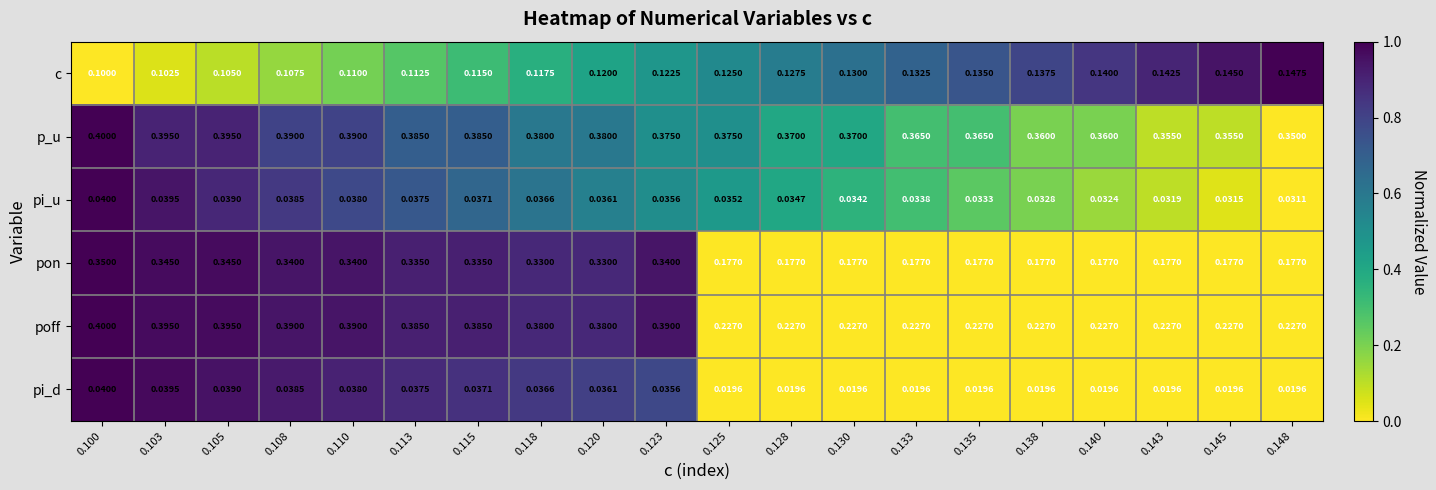

Rank the series at 0.138 from lowest to highest value.

pi_d, pi_u, c, pon, poff, p_u